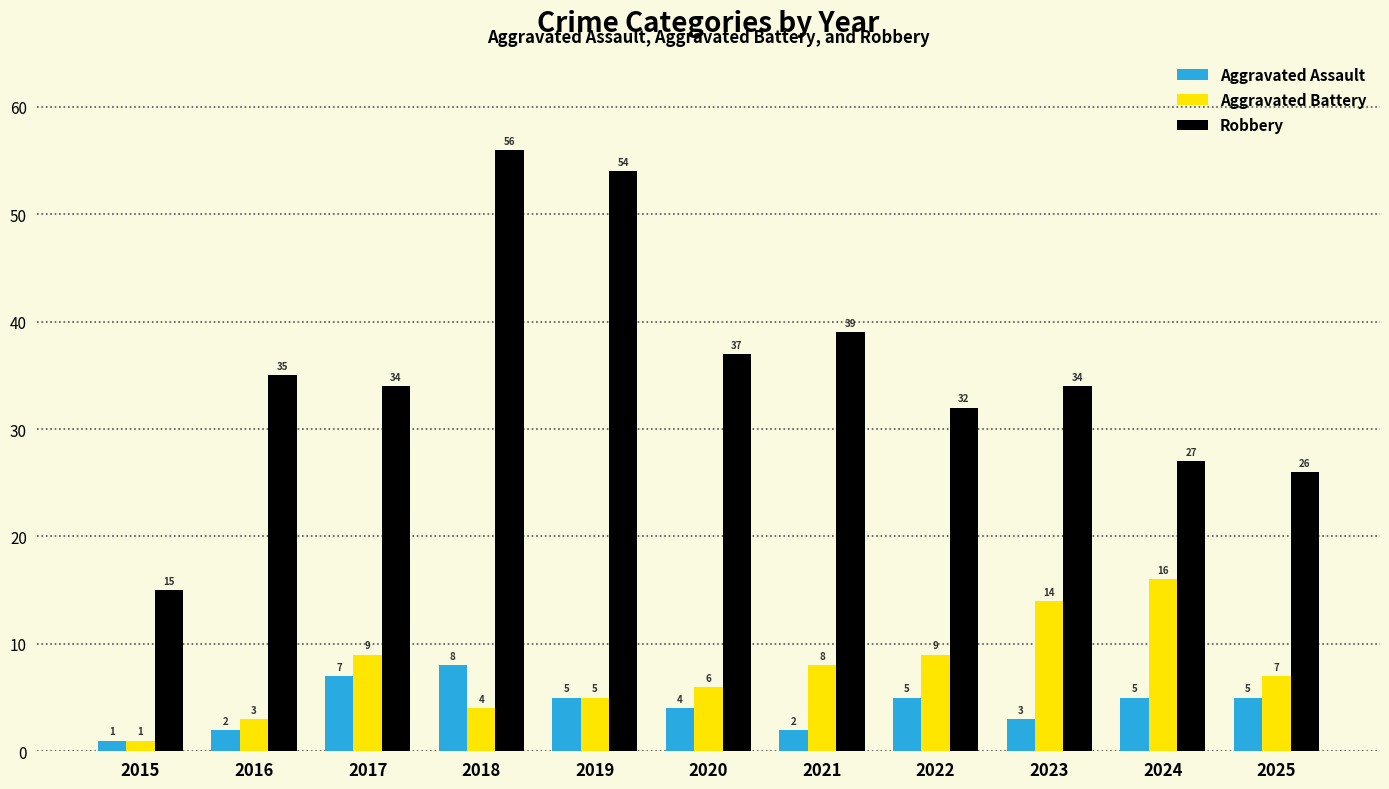

Read the Robbery value at 2025.

26